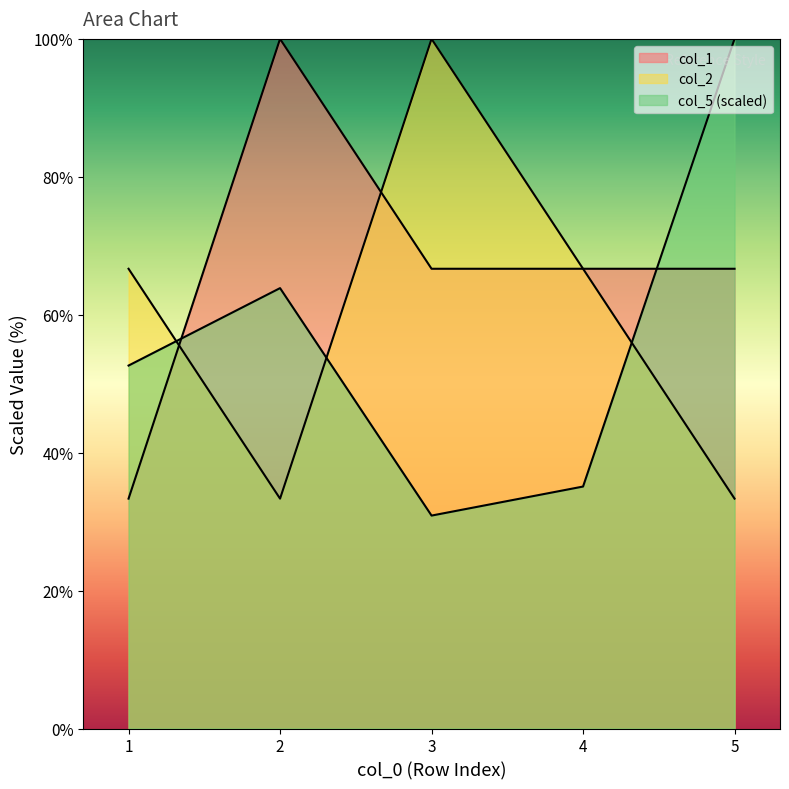

Which category has the lowest value in the col_5 series?

3